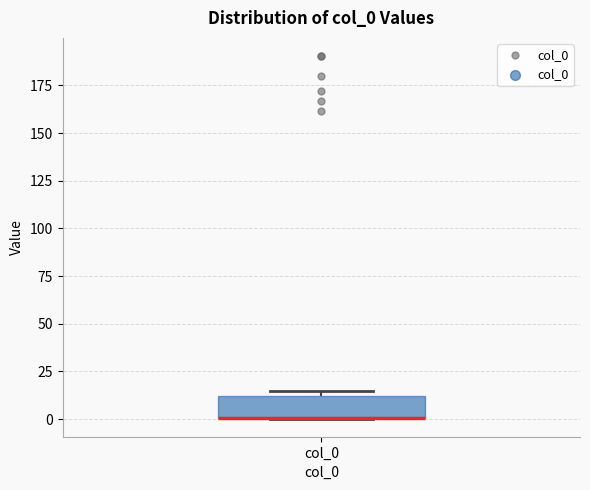

Transcribe this box plot: give where the median line is, the range the box spans, and where the two whiskers end, as read against the y-axis. The values are not printed on the chart, so give them approximately, as read against the axis.

median 0 (drawn on the box's lower edge), box 0 to 10, whiskers 0 to 15